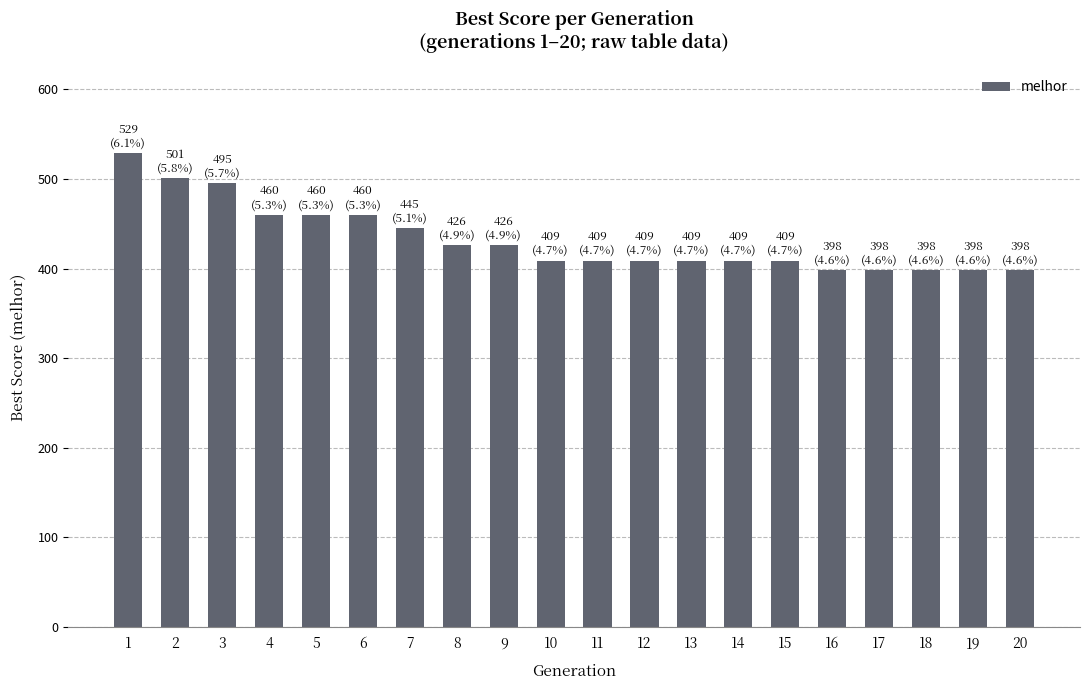

What is the value of the 7th bar from the left?

445